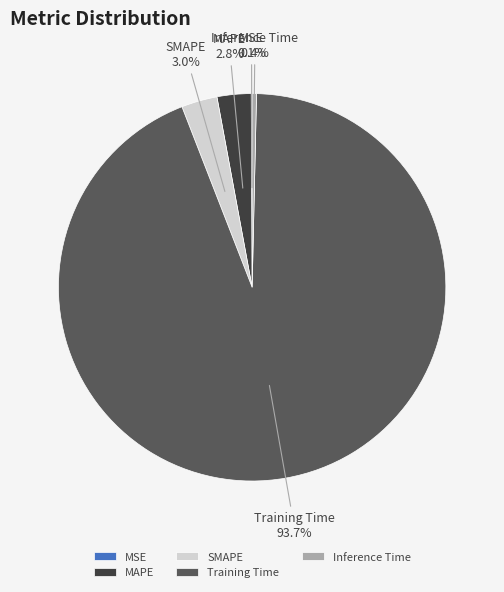

Is Training Time the majority of the pie?

Yes